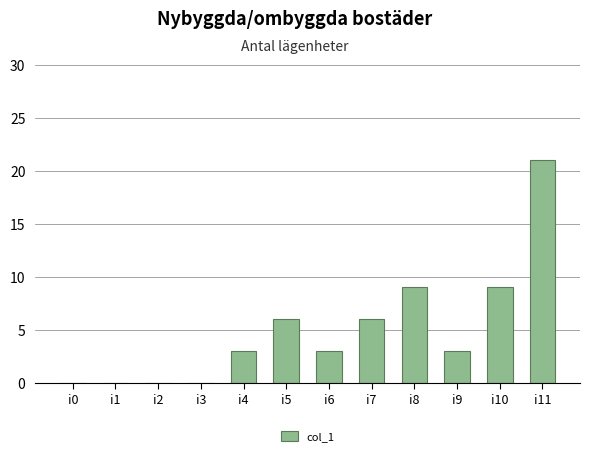

True or false: the data shows 3 at i10.

False